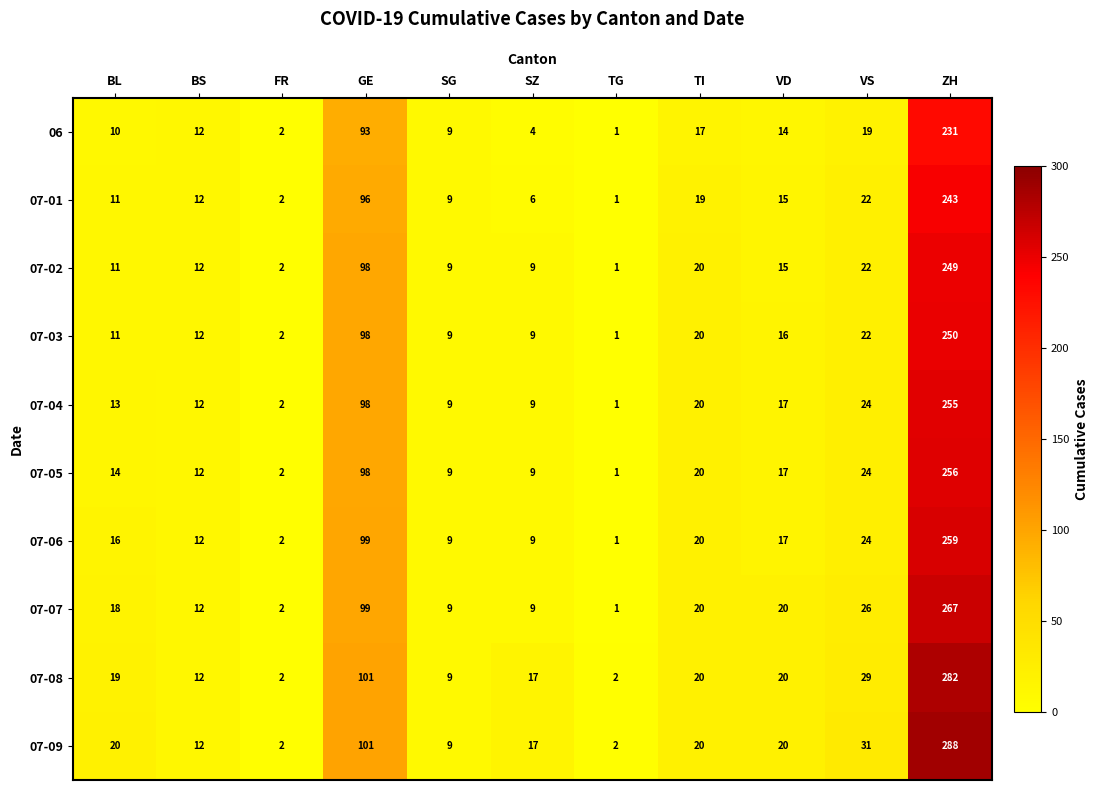

Is it true that 07-02 equals 5 at BS?

False